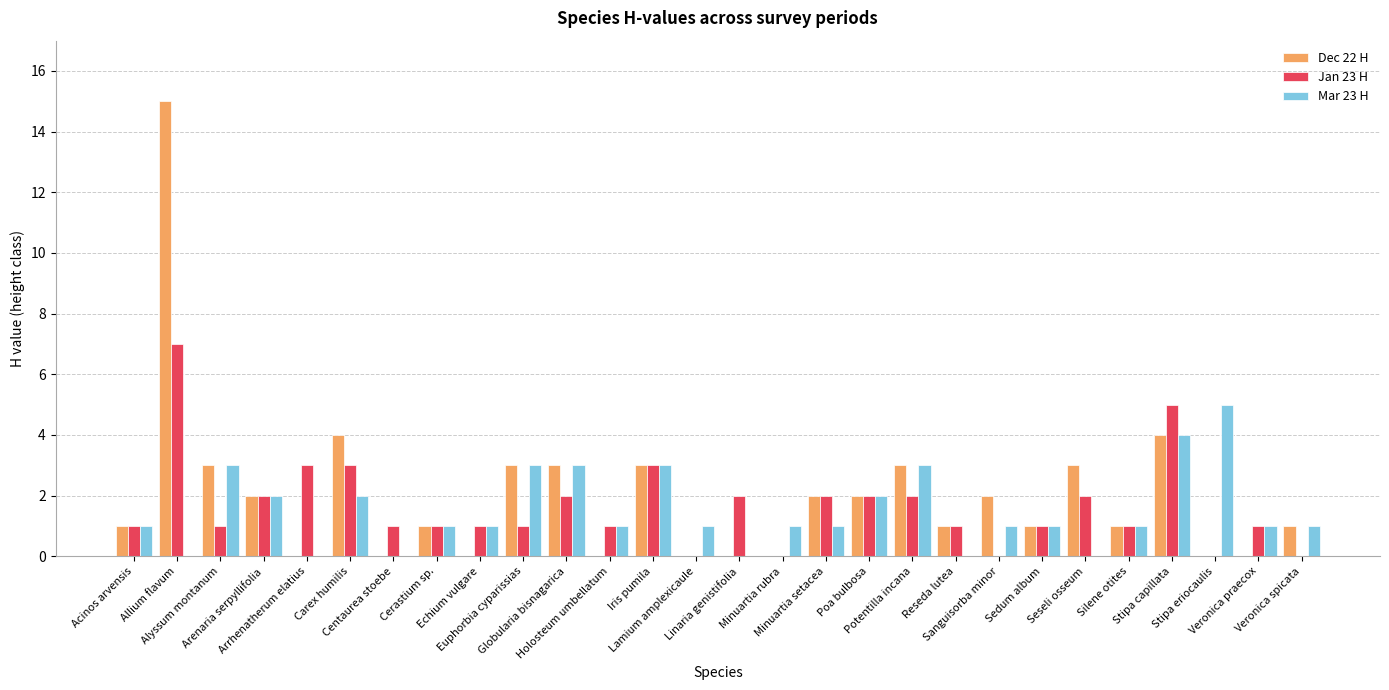

At which category is the sum across all series the highest?

Allium flavum